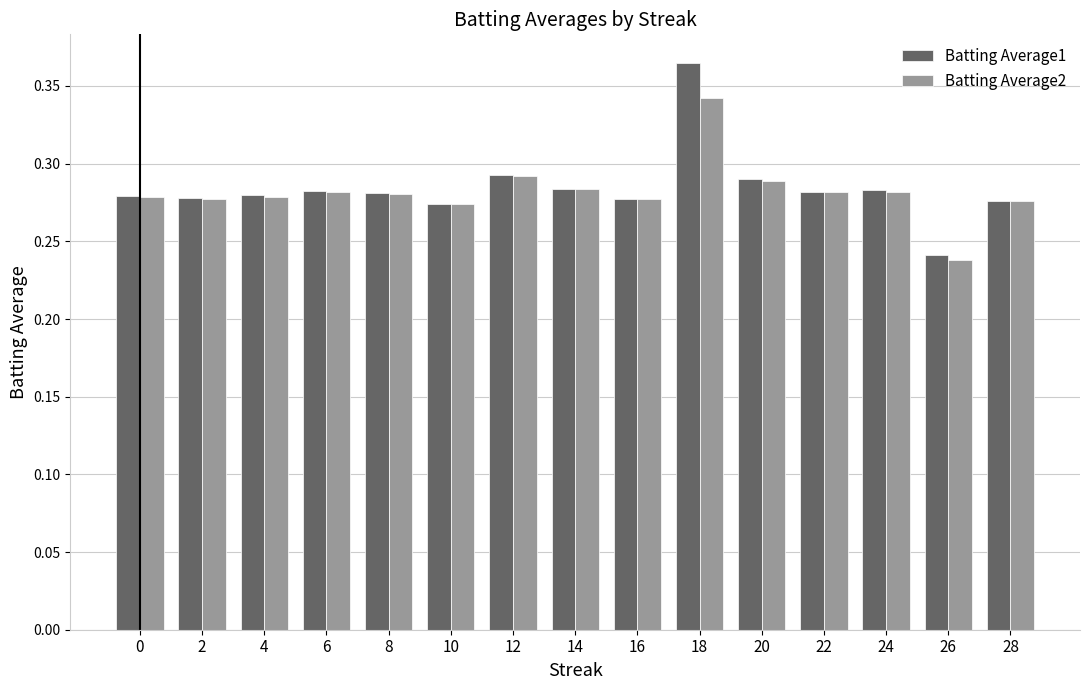

Where is Batting Average2 nearest to the value 0?

26